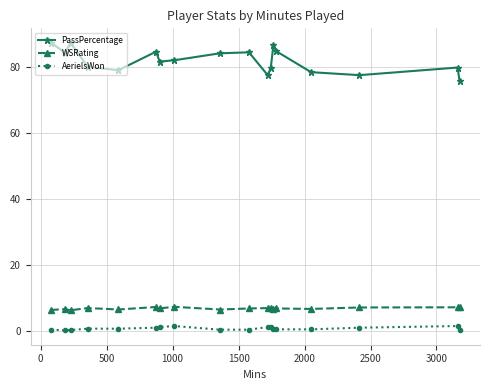

True or false: WSRating and AerielsWon intersect in this chart.

False